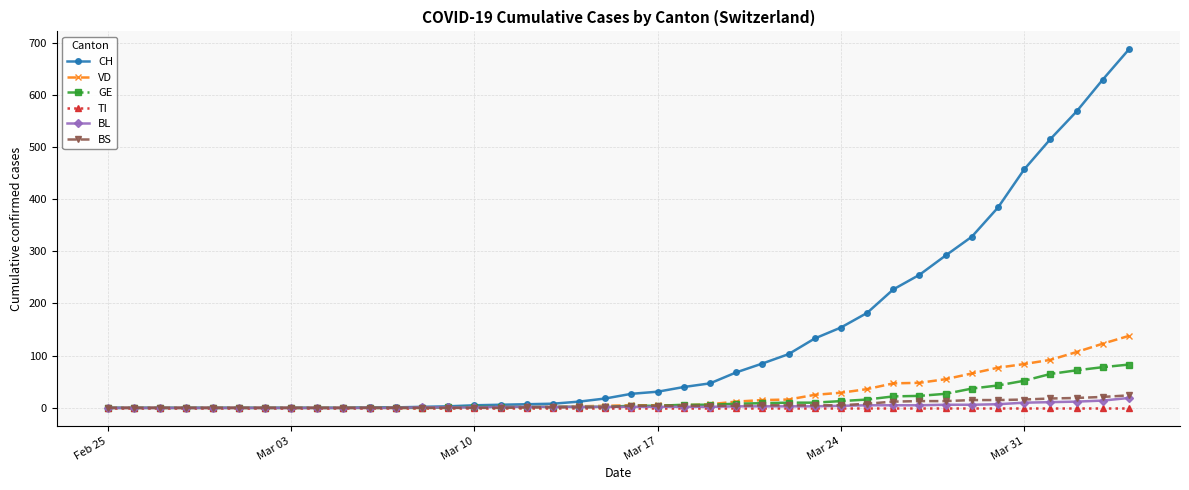

What is the sum of all GE values?

601